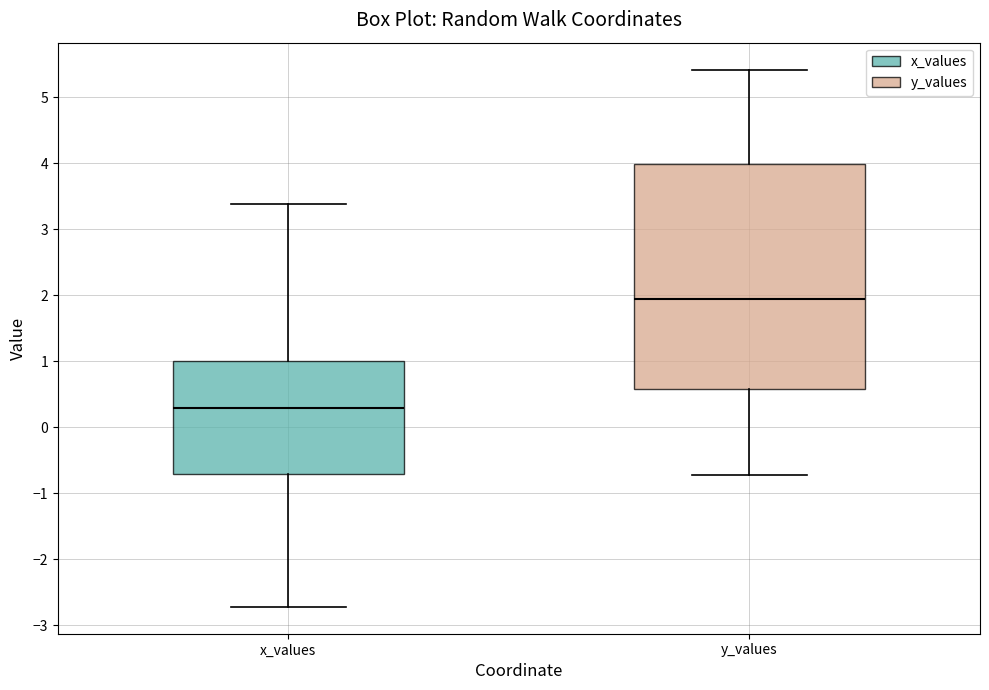

Which box is the tallest, from its lower edge to its upper edge?

y_values